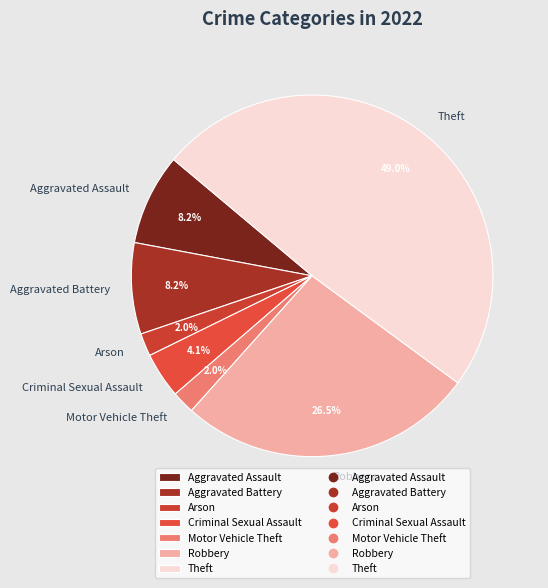

Count the number of slices in the pie.

7